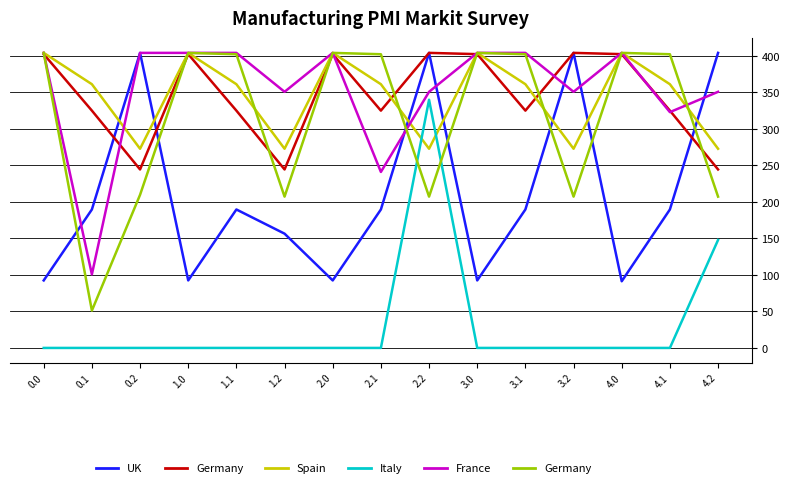

What is the label of the 4th point from the right?

3.2